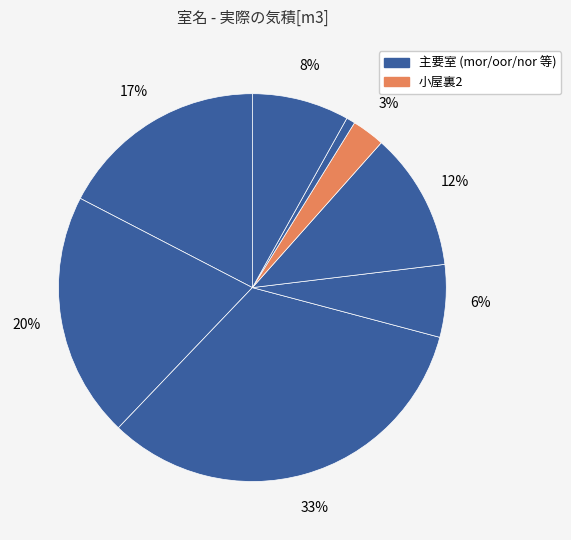

Does any single category account for the majority?

No